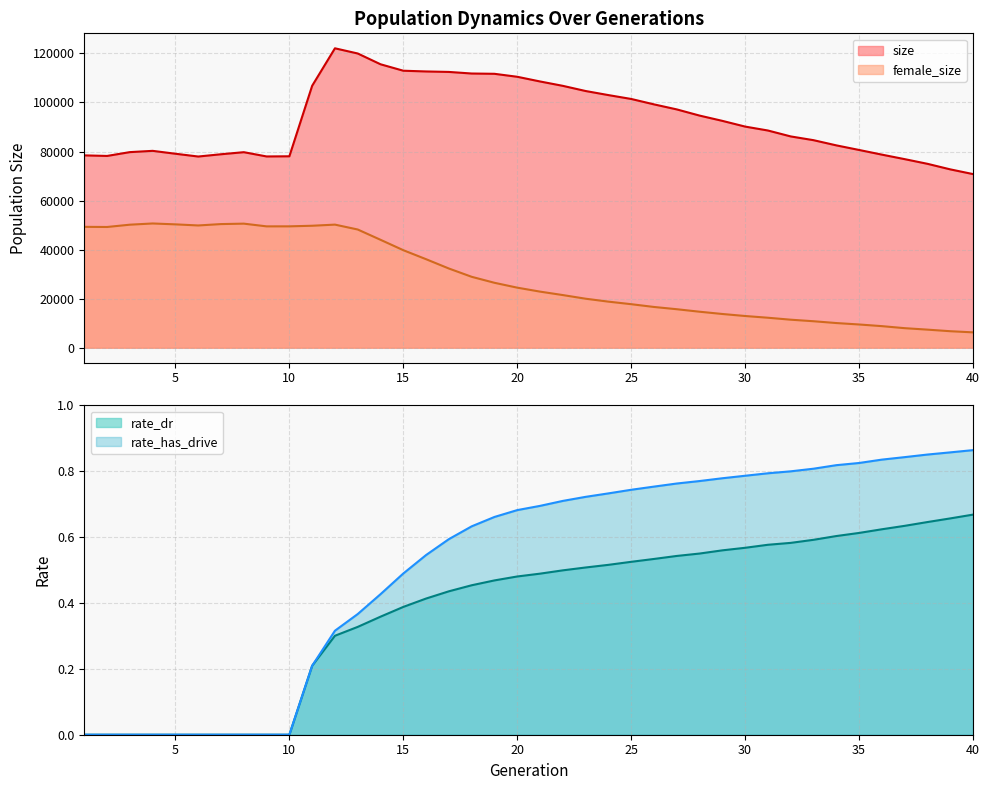

True or false: rate_has_drive has a value of 0.7 at 20.

True